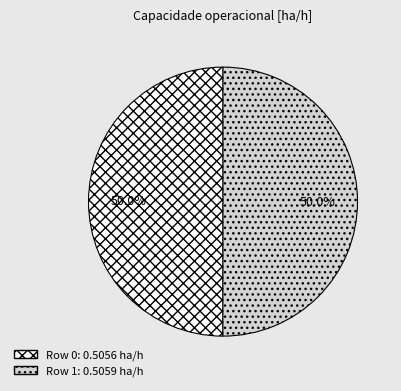

Is the sum of Row 1 and Row 0 greater than half?

Yes